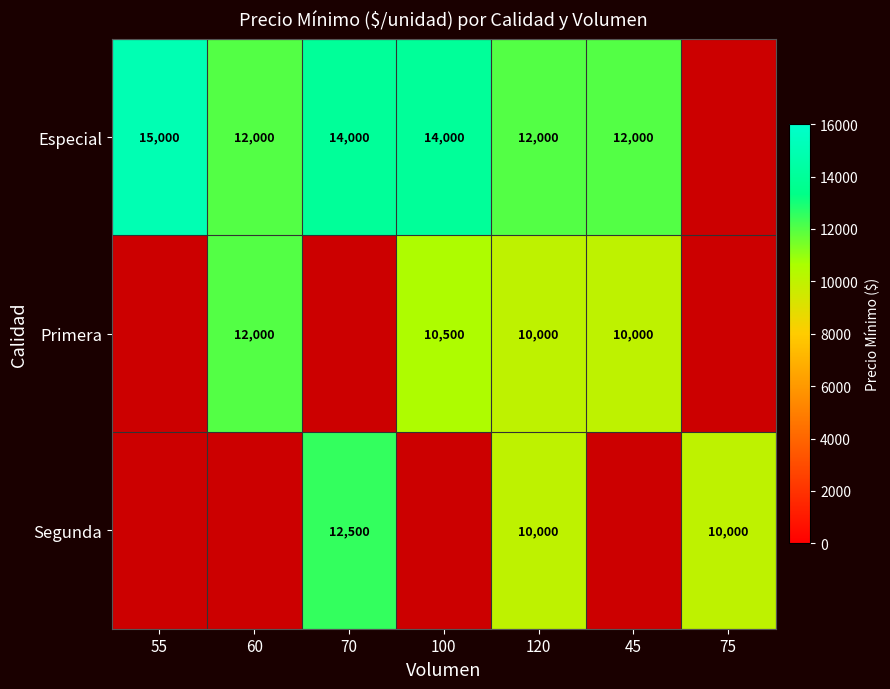

Is it true that Especial equals 6540 at 60?

False